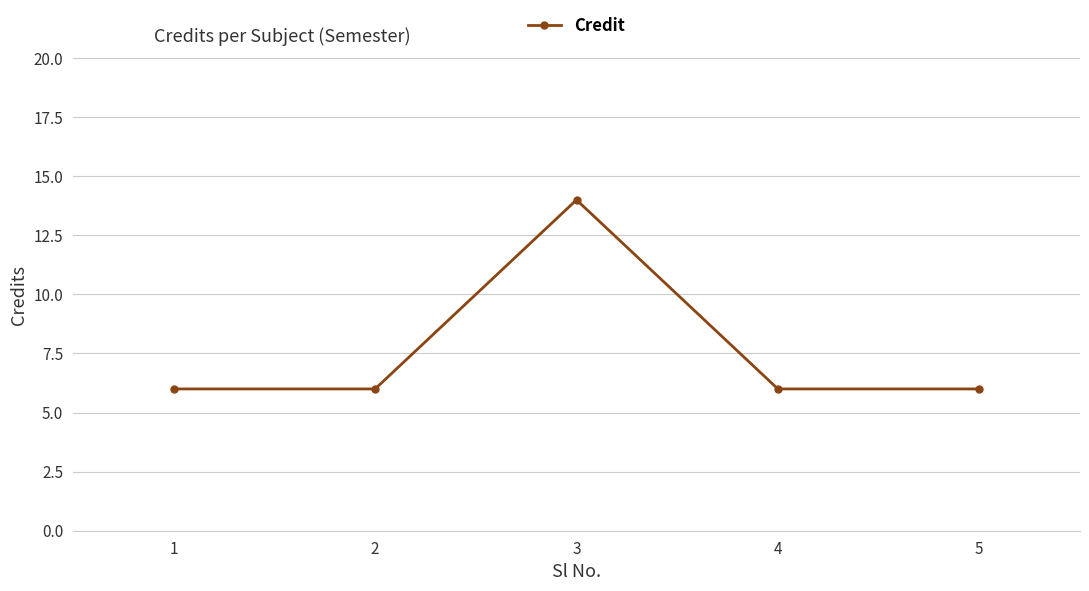

How many points are higher than both their immediate neighbors (excluding endpoints)?

1